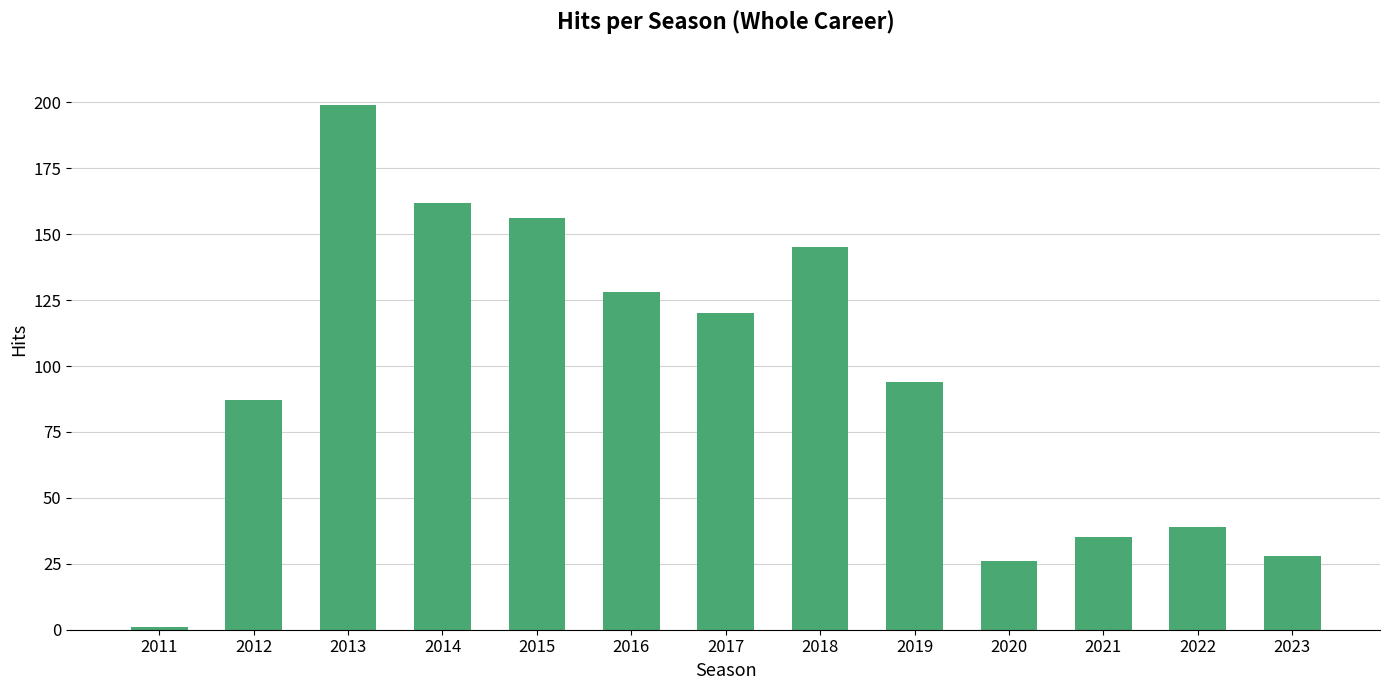

What is the sum of the values at 2016 and 2011?

129